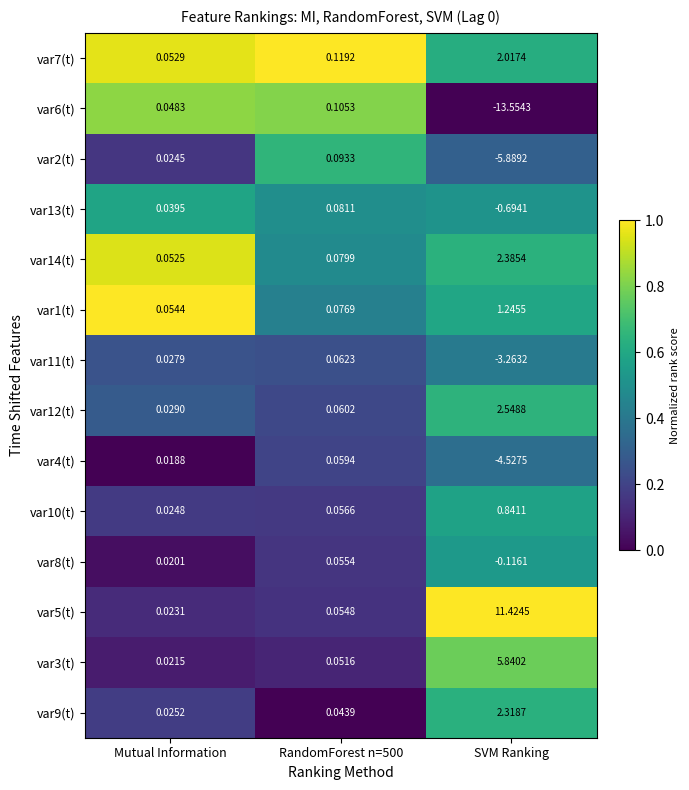

Is the value of var6(t) at Mutual Information greater than the value of var3(t) at RandomForest n=500?

No